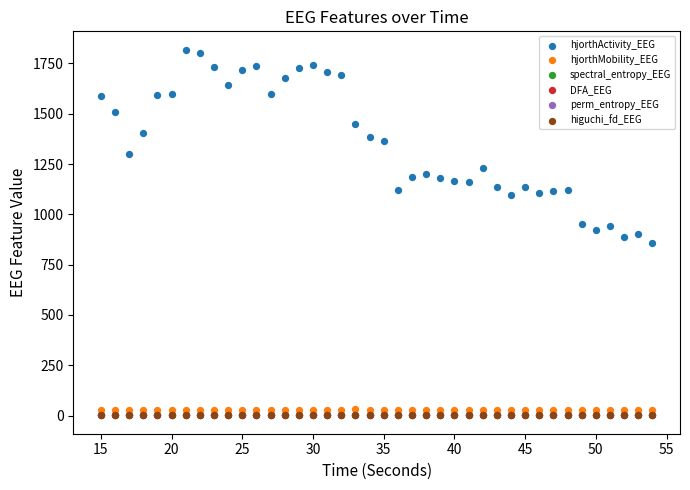

Which series has the widest spread of Y values?

hjorthActivity_EEG